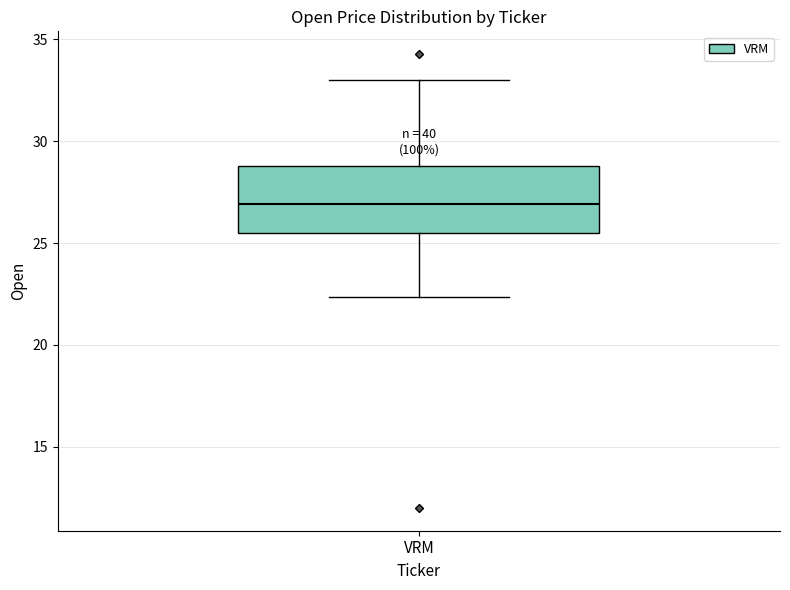

Read this box plot against the y-axis: the position of the median line, the range covered by the box, and the ends of both whiskers. The values are not printed on the chart, so give them approximately, as read against the axis.

median 27.0, box 25.5 to 29.0, whiskers 22.5 to 33.0